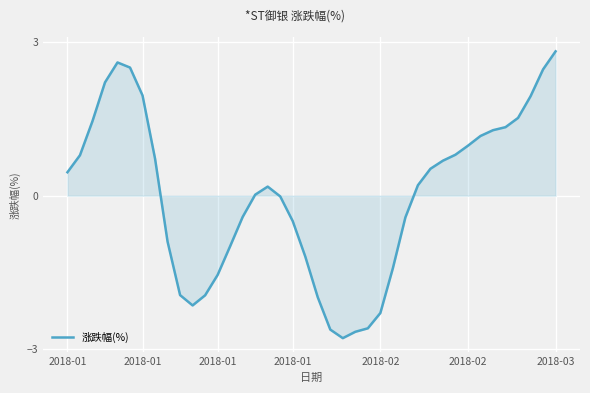

What is the difference between the maximum and minimum values?

5.6